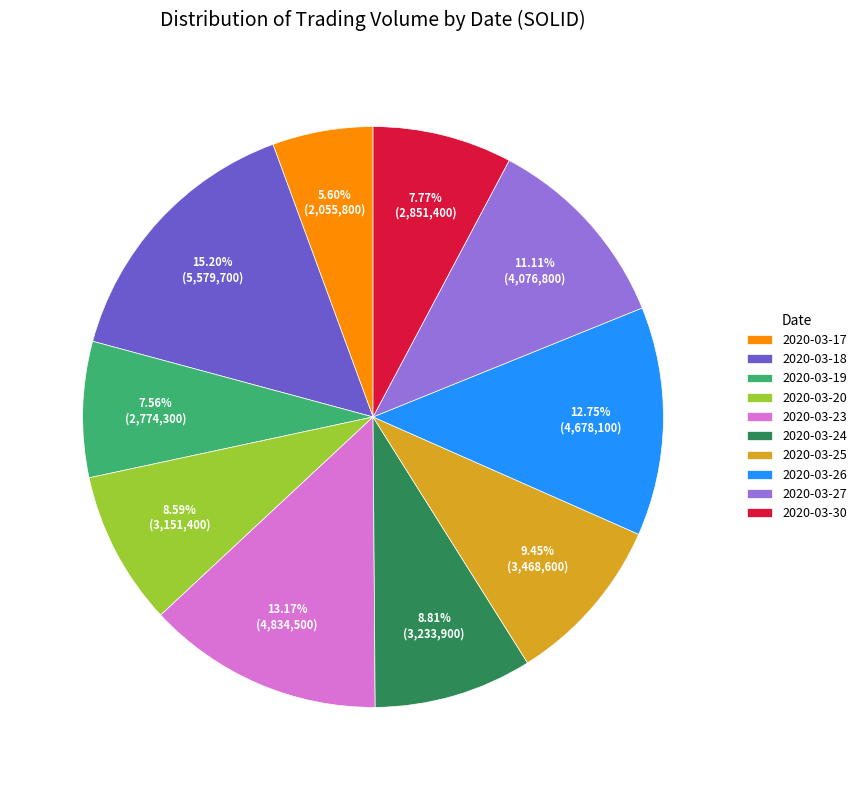

True or false: 2020-03-25 accounts for 9% of the total.

True